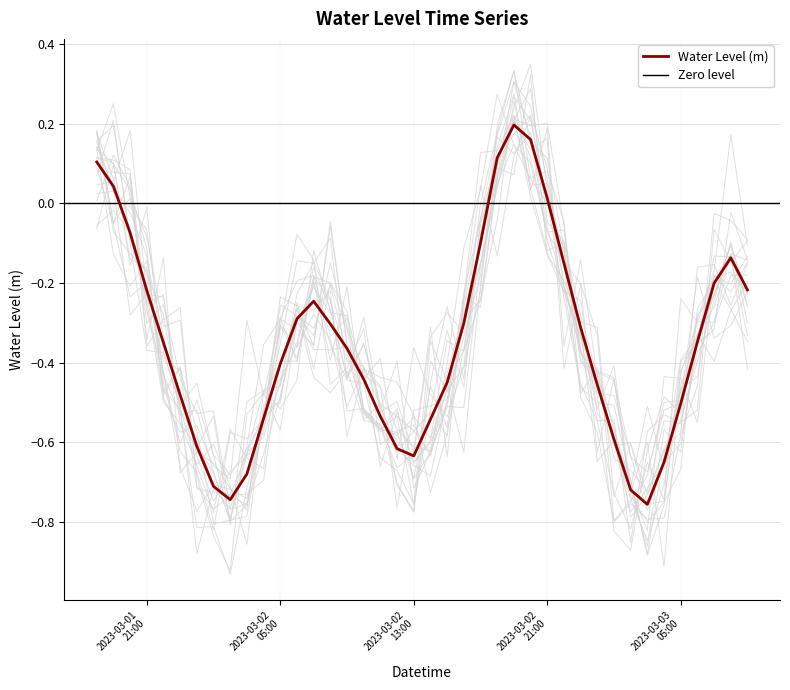

Which has a higher value, 2023-03-02 11:00:00 or 2023-03-02 19:00:00?

2023-03-02 19:00:00